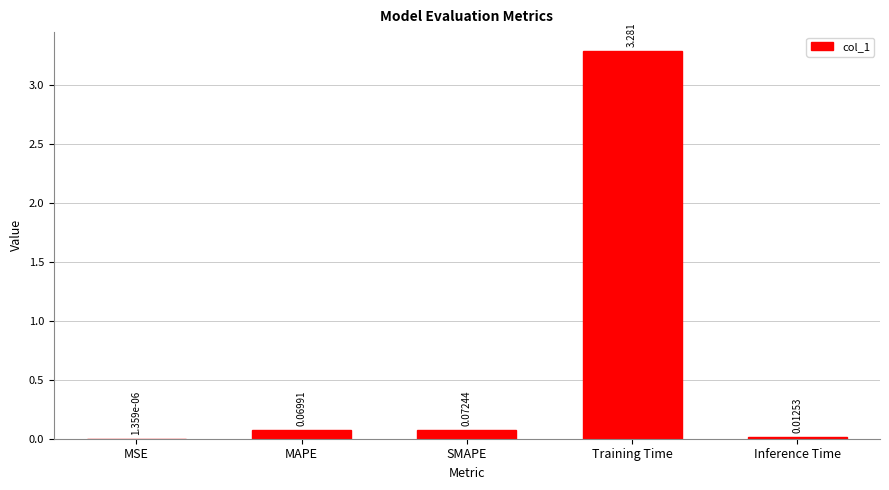

Where is the data nearest to the value 1?

SMAPE